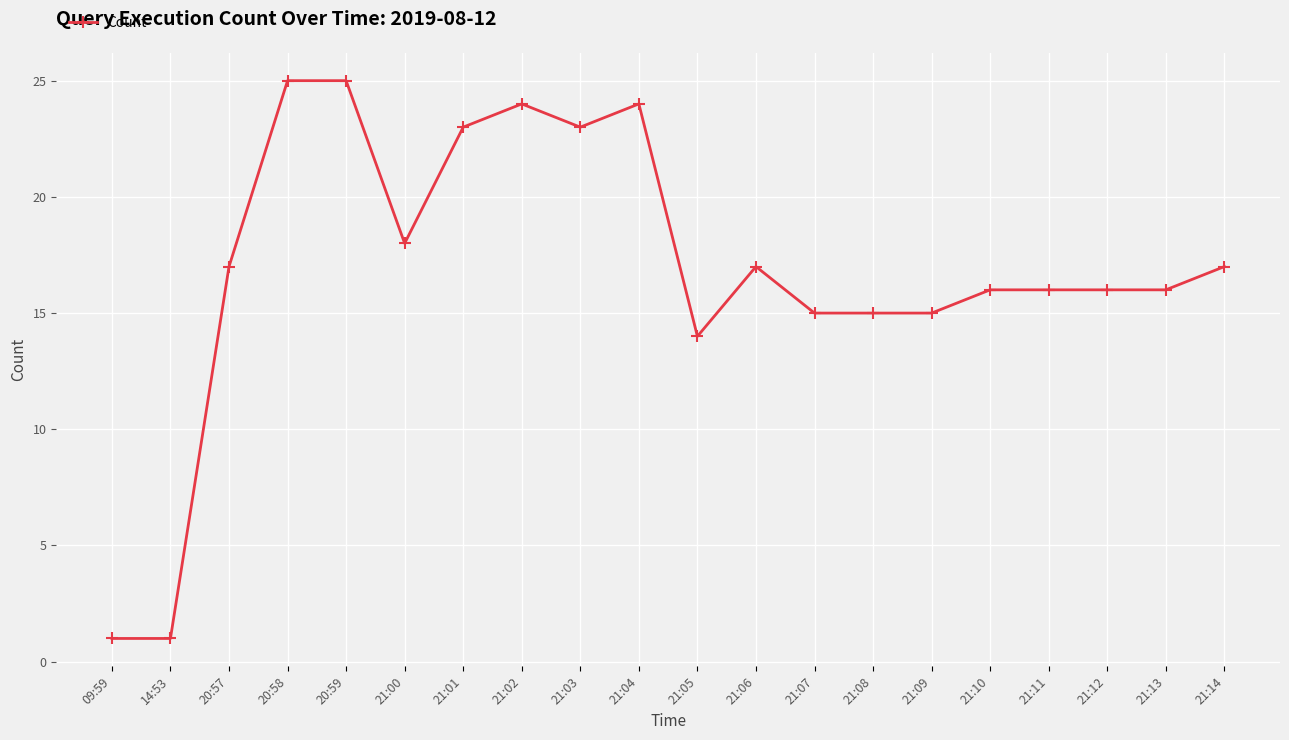

Reading left to right, extract all data points from this chart.

09:59=1	14:53=1	20:57=17	20:58=25	20:59=25	21:00=18	21:01=23	21:02=24	21:03=23	21:04=24	21:05=14	21:06=17	21:07=15	21:08=15	21:09=15	21:10=16	21:11=16	21:12=16	21:13=16	21:14=17